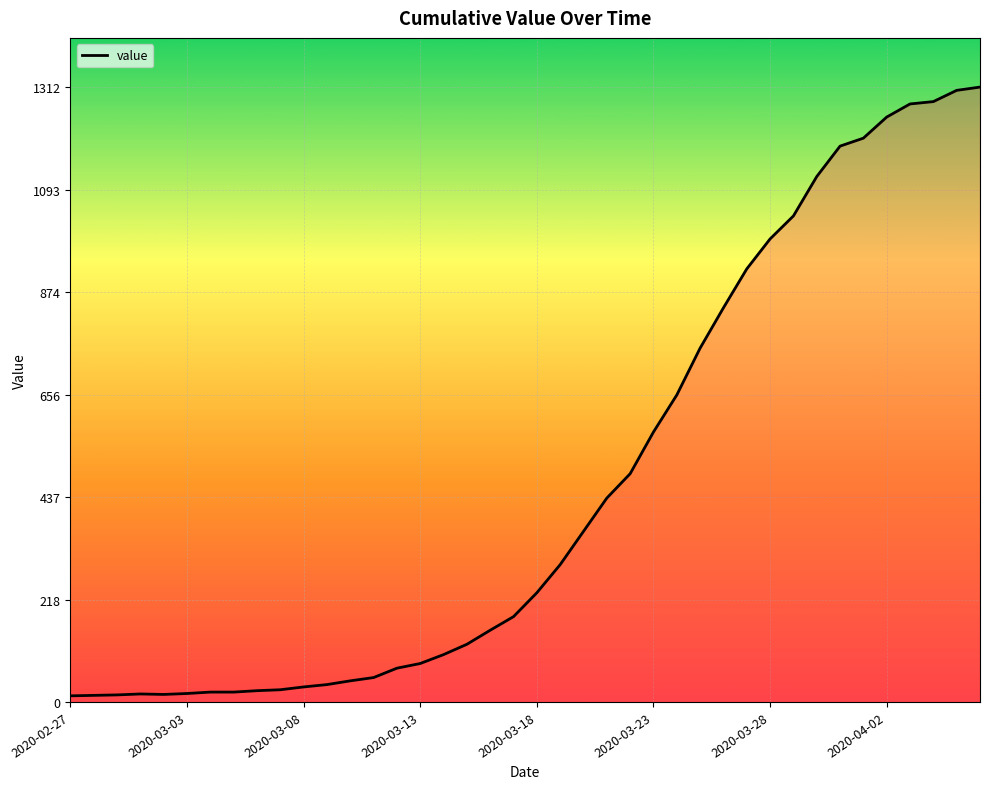

What is the greatest value displayed?

1312